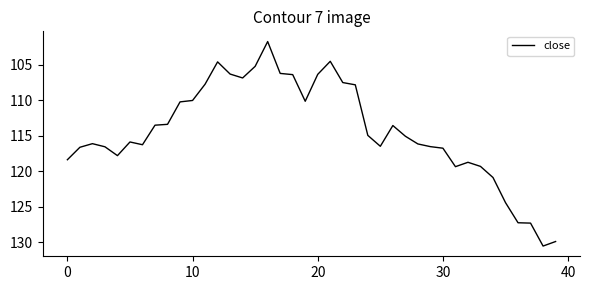

What is the minimum value shown in the chart?

101.7